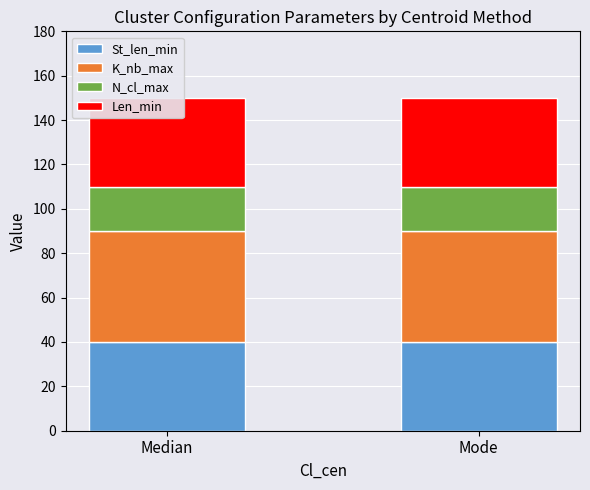

What is the spread (max minus min) of values at Median?

30